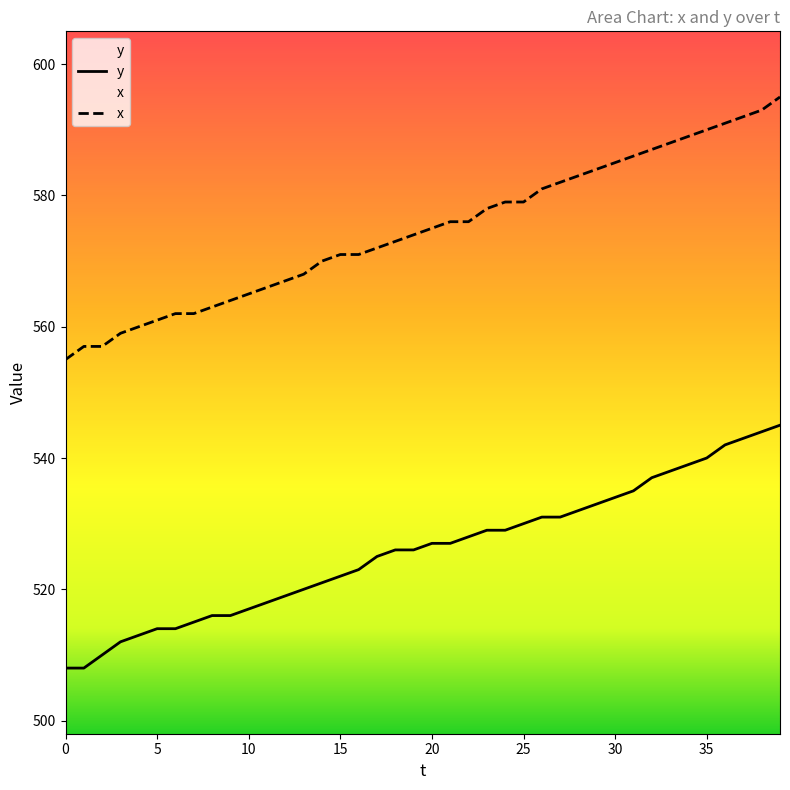

True or false: y and x cross at least once.

False